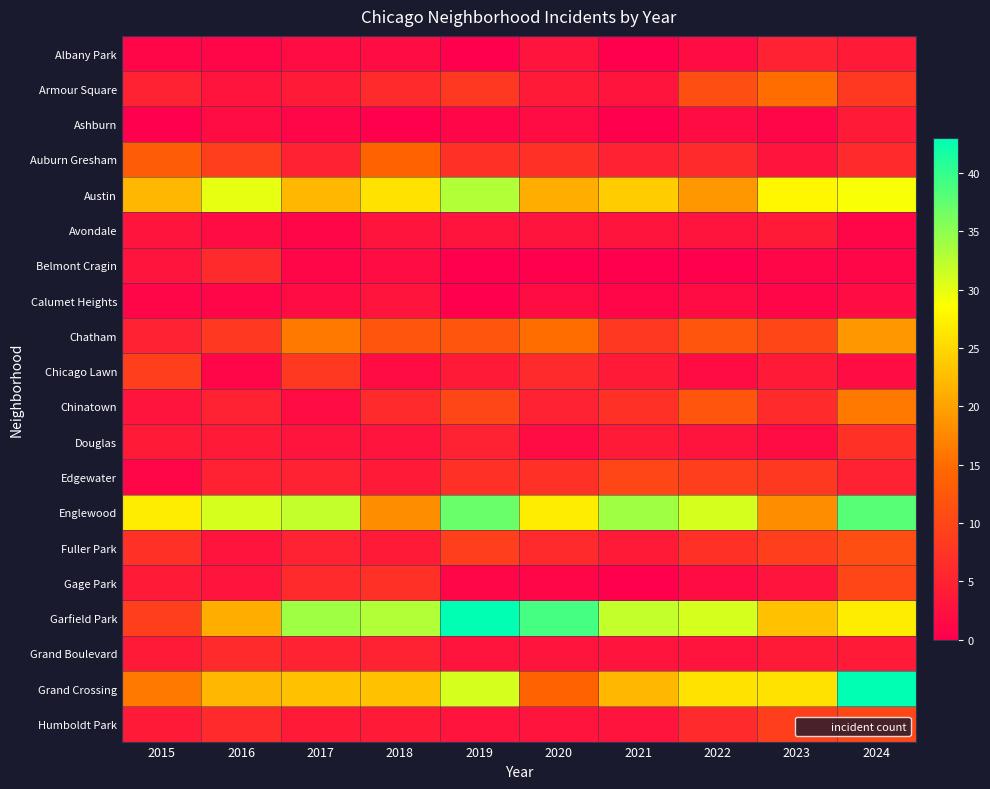

Between 2015 and 2018, which series saw the biggest shift?

Garfield Park